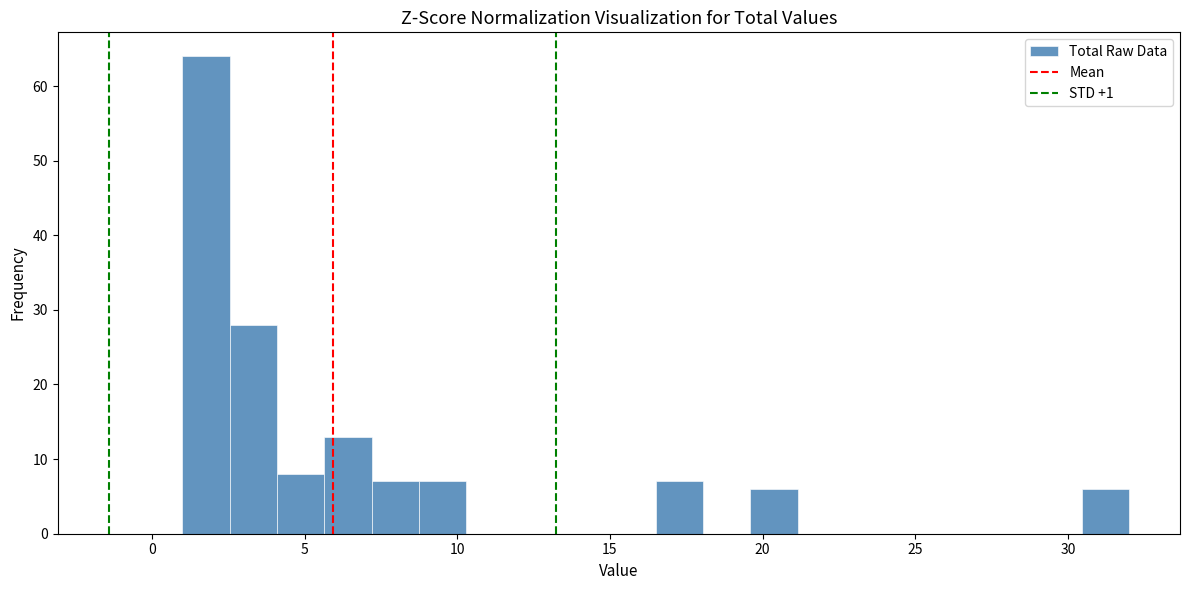

Read against the x-axis, roughly where is the centre of the tallest bar?

2.0